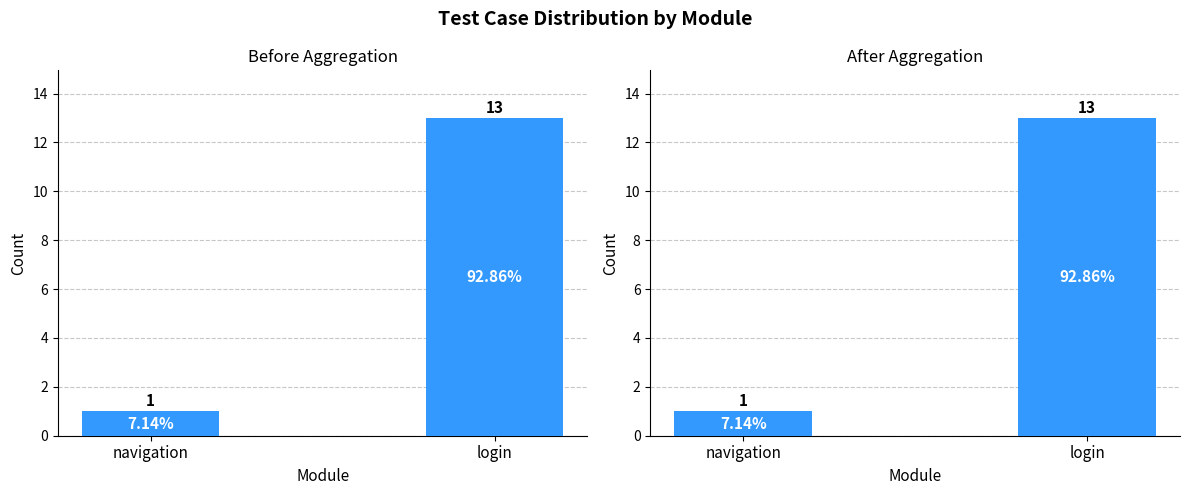

Read the value at login.

13